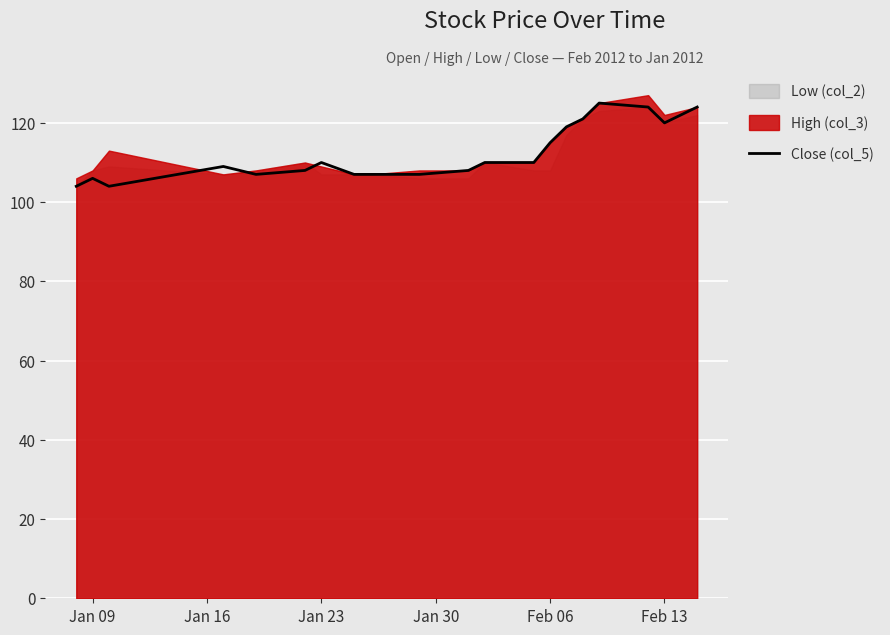

The value of Close (col_5) at Feb 13 is 120. True or false?

True